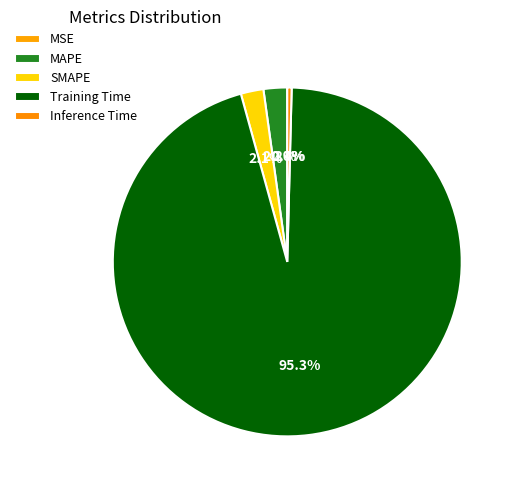

Count the number of slices in the pie.

5